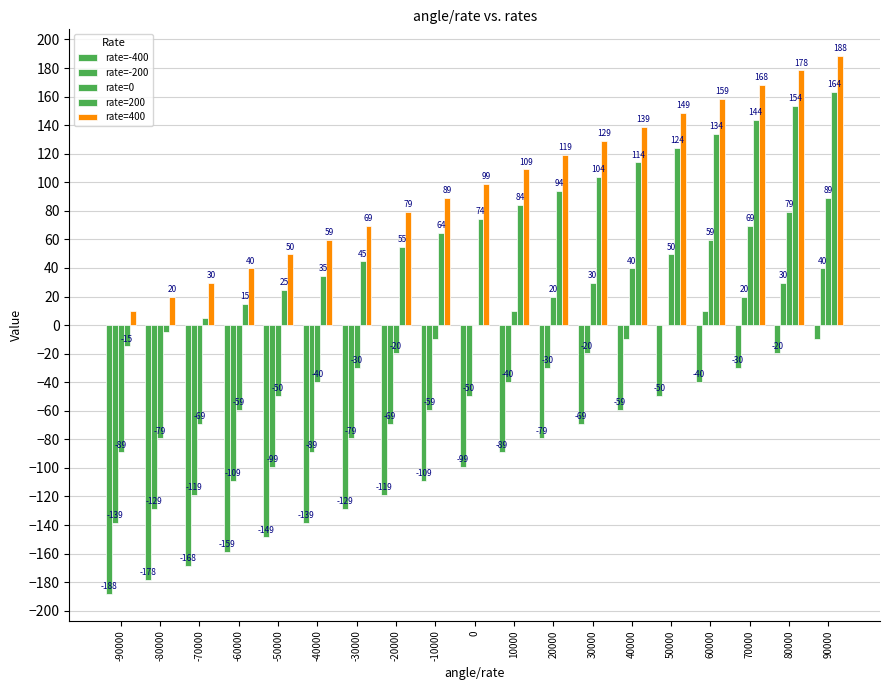

Where does the rate=-200 series first go above -49?

10000